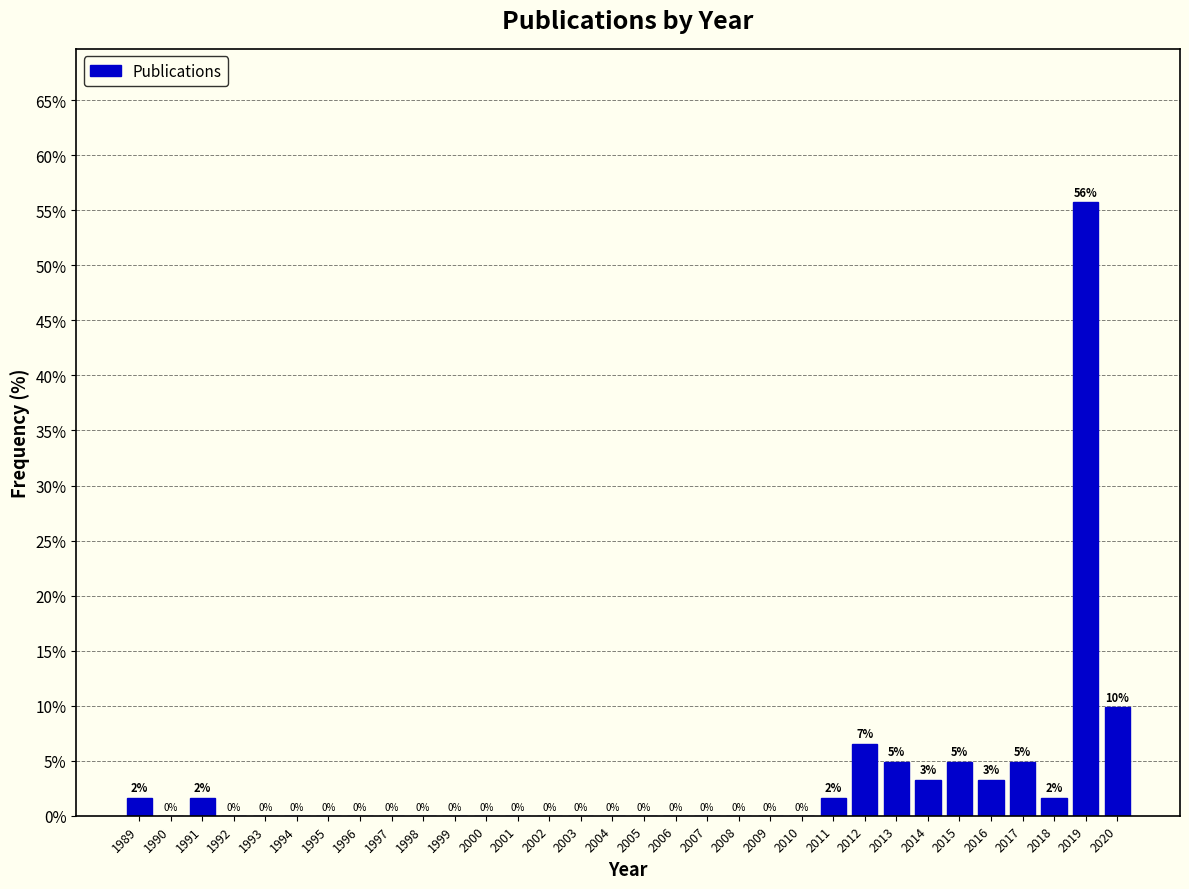

The value at 1995 is -26.1. True or false?

False